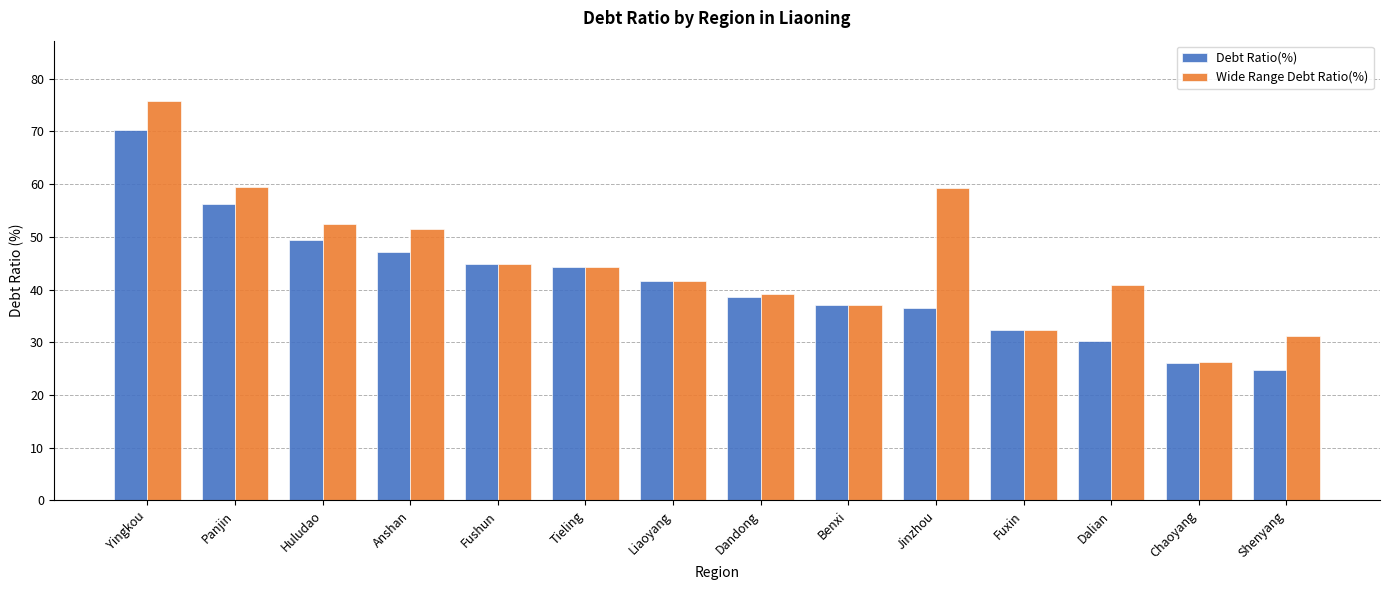

What is the label of the 8th bar from the left?

Dandong